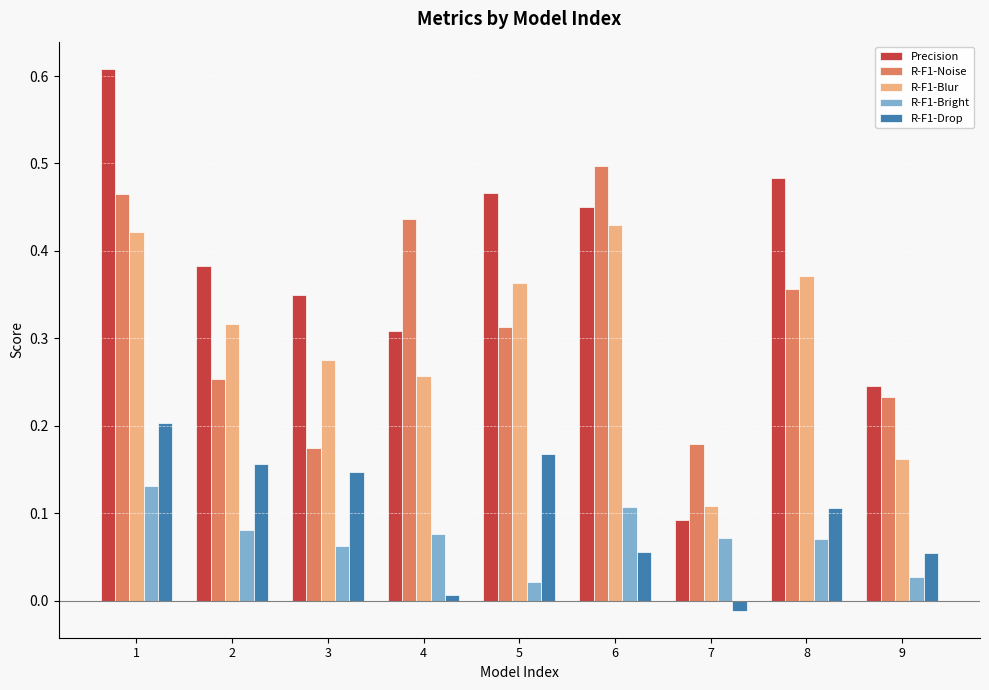

The value of R-F1-Blur at 6 is 0.6. True or false?

False